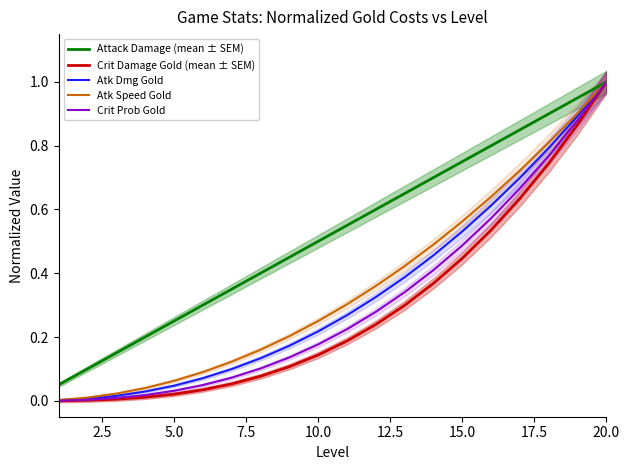

Which category has the highest value in the Crit Prob Gold series?

20.0